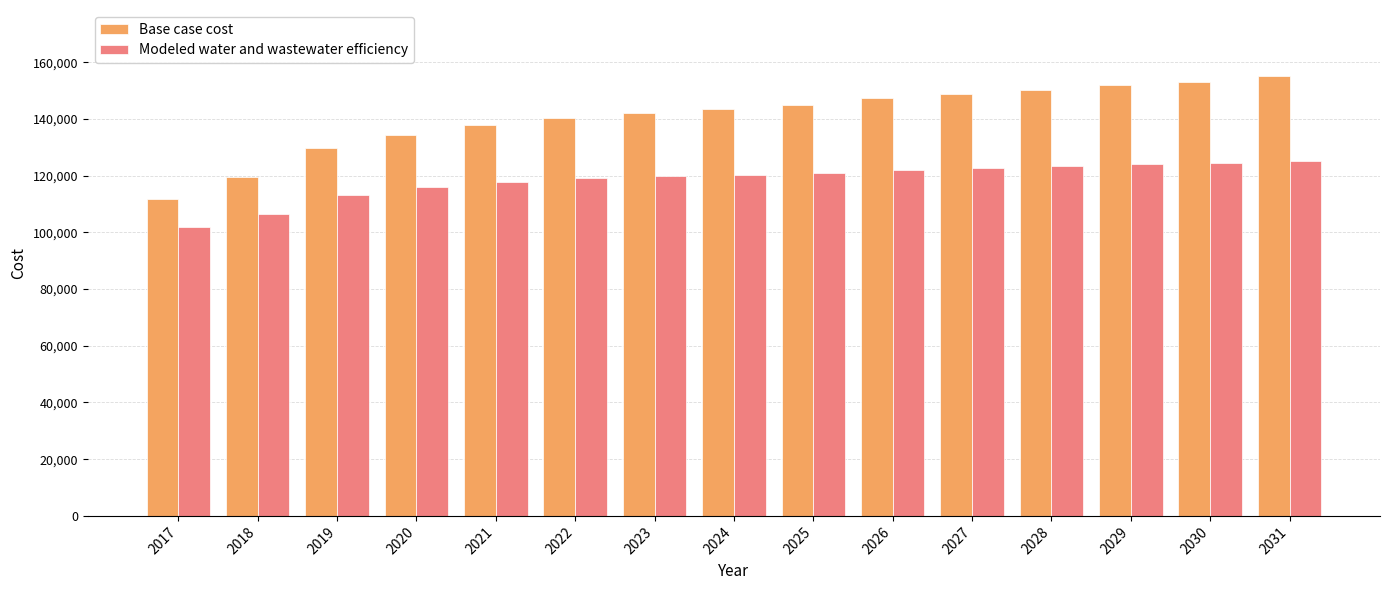

Rank the series by their average value, from lowest to highest.

Modeled water and wastewater efficiency, Base case cost